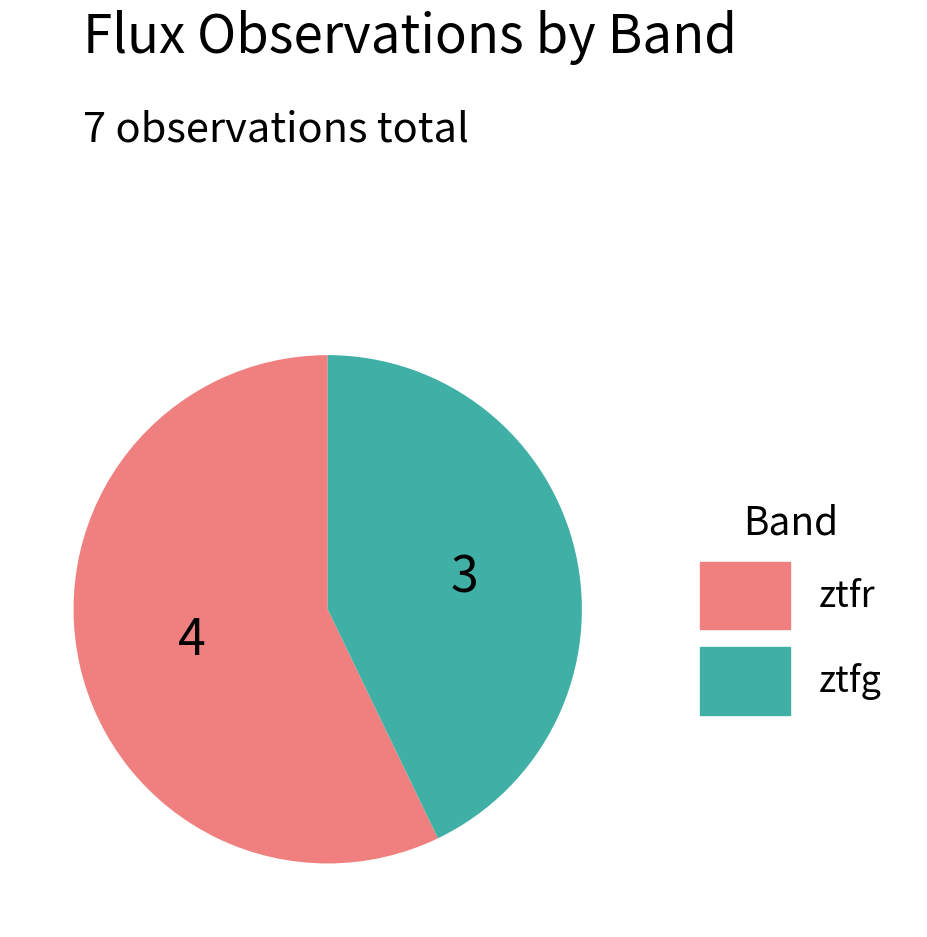

True or false: ztfg accounts for 43% of the total.

True